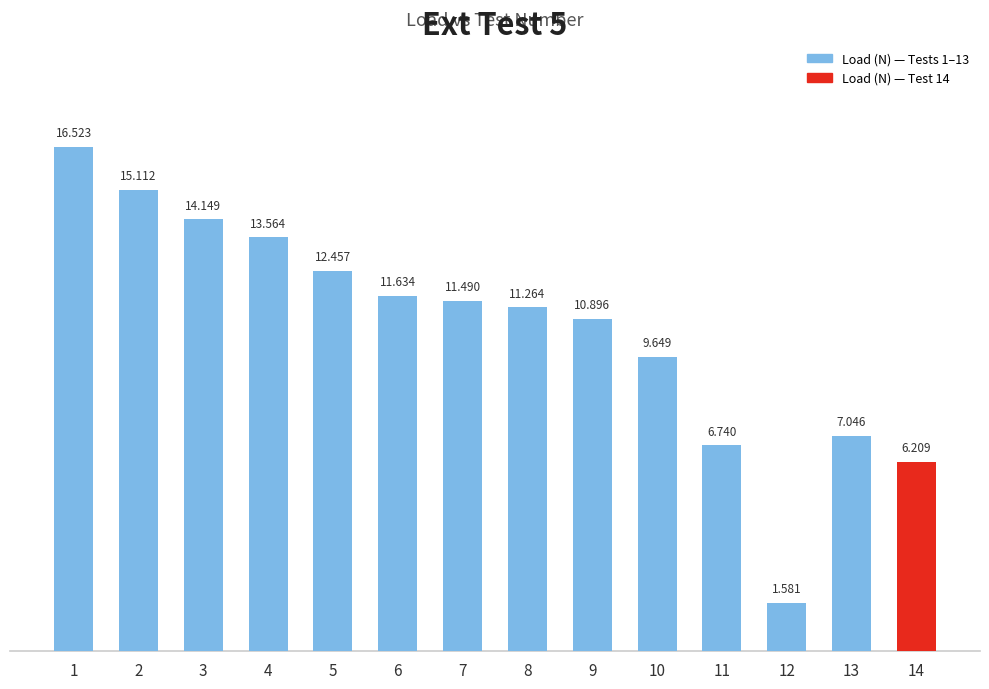

Where does the data first go above 11?

1